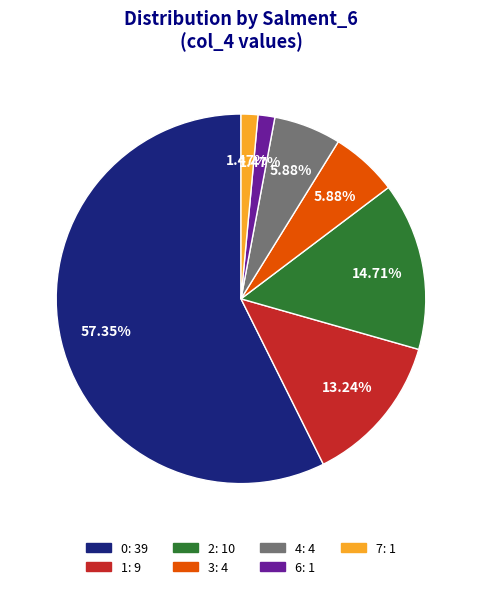

Is there a majority slice in this chart?

Yes